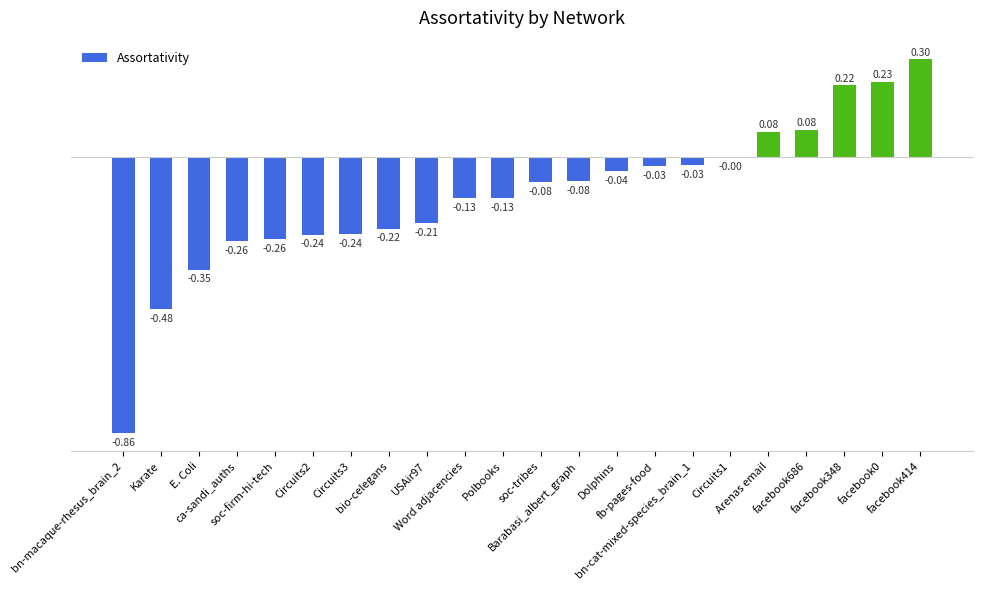

List the labels in order of value, smallest first.

bn-macaque-rhesus_brain_2, Karate, E. Coli, ca-sandi_auths, soc-firm-hi-tech, Circuits2, Circuits3, bio-celegans, USAir97, Word adjacencies, Polbooks, soc-tribes, Barabasi_albert_graph, Dolphins, fb-pages-food, bn-cat-mixed-species_brain_1, Circuits1, Arenas email, facebook686, facebook348, facebook0, facebook414